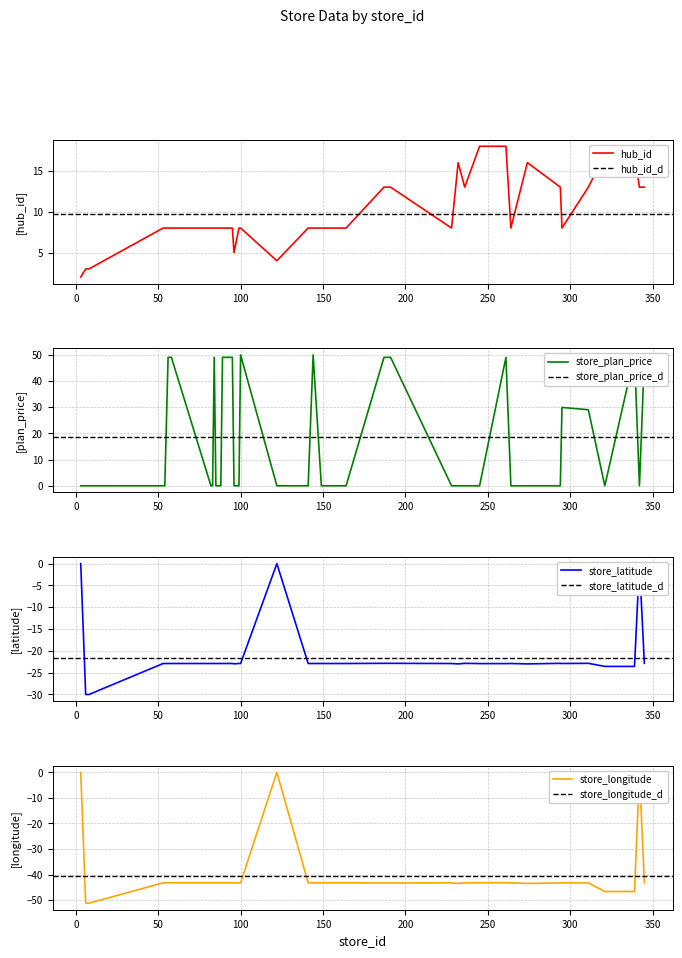

What is the highest value of the hub_id series?

18